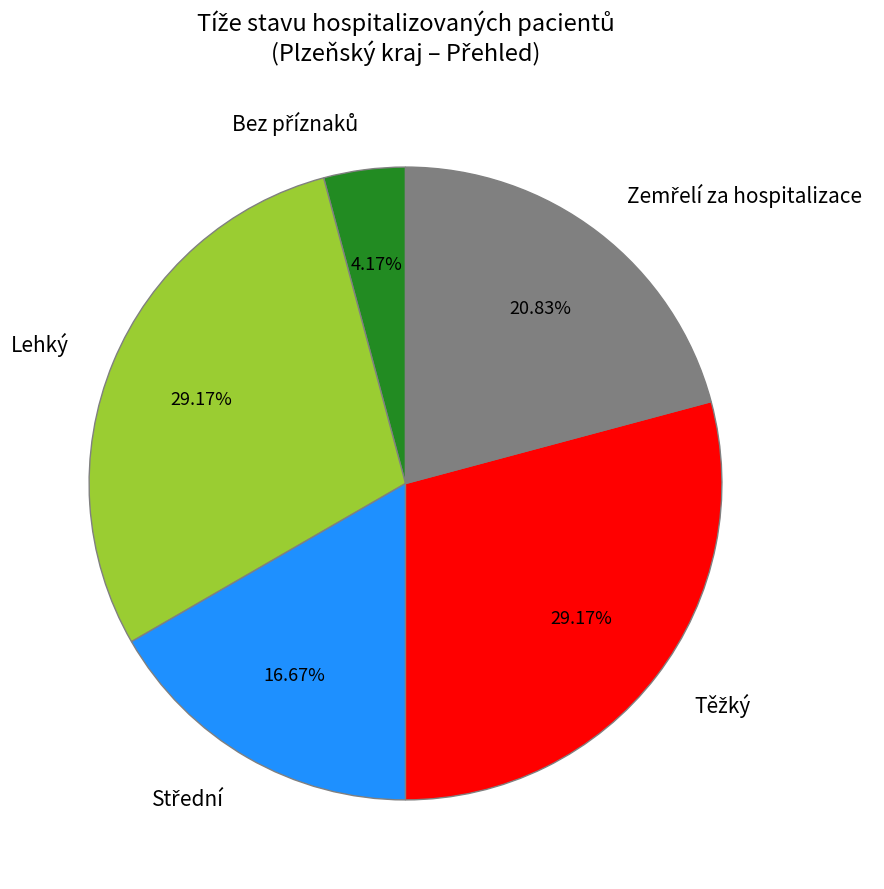

Is Lehký the majority of the pie?

No